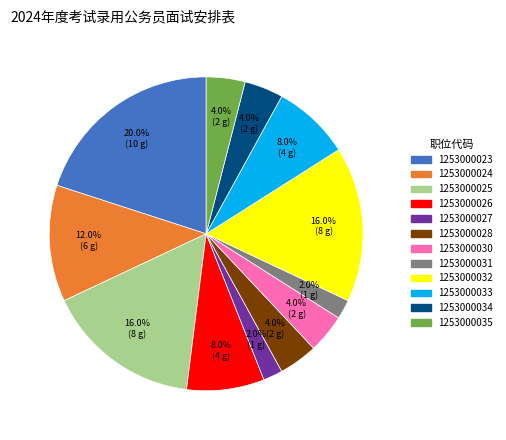

Does any single category account for the majority?

No